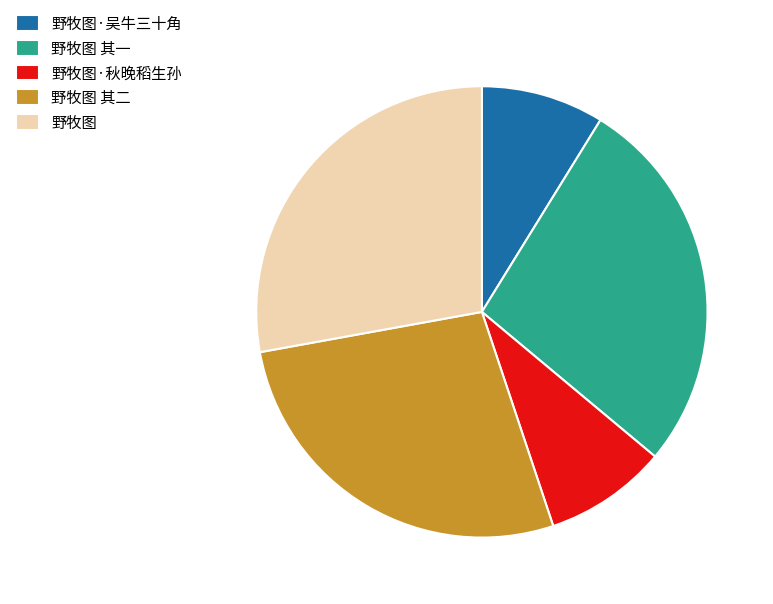

True or false: 野牧图 其二 accounts for 27% of the total.

True